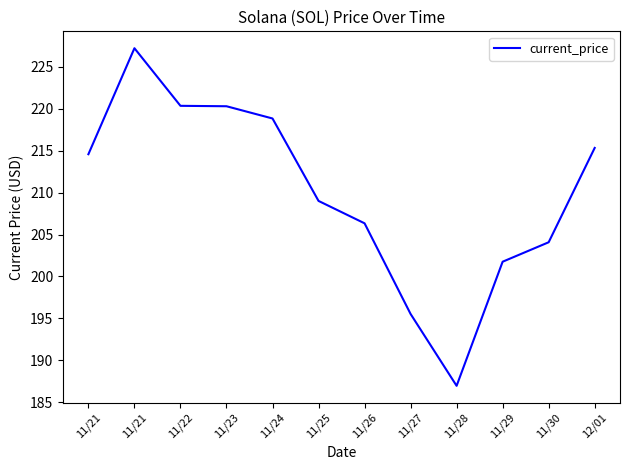

Does the chart display data point markers on the line(s)?

No